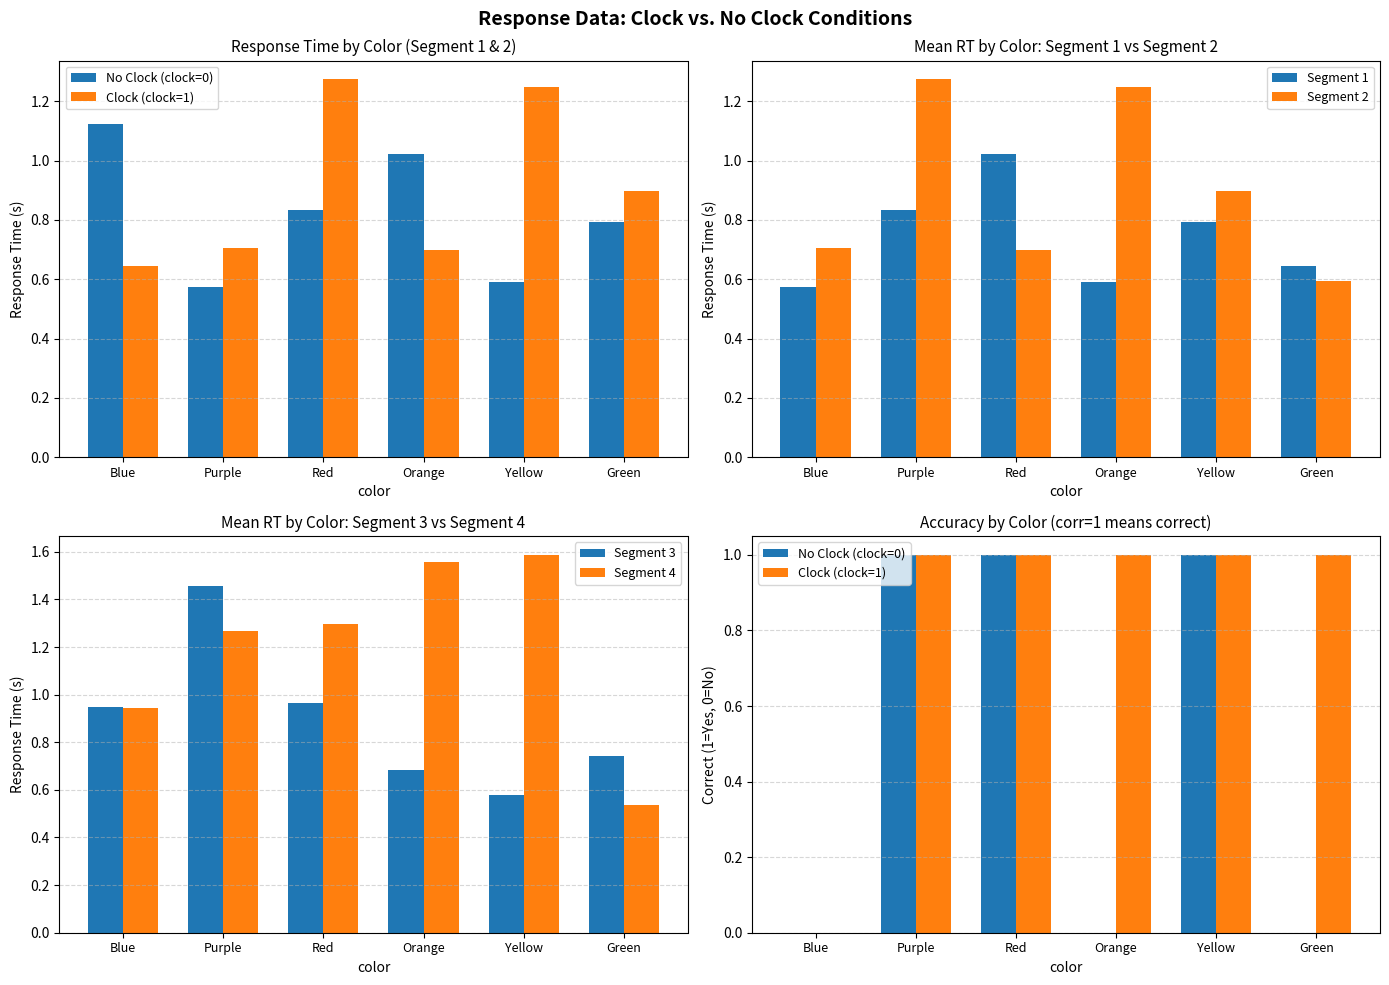

How many categories are shown in the chart?

6